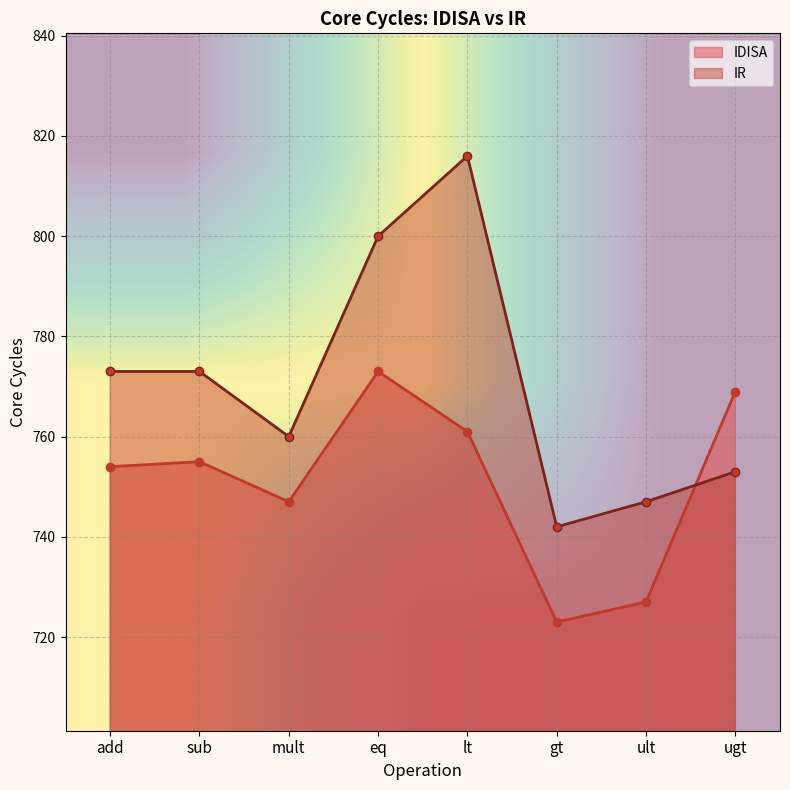

True or false: IDISA has a value of 1261 at gt.

False